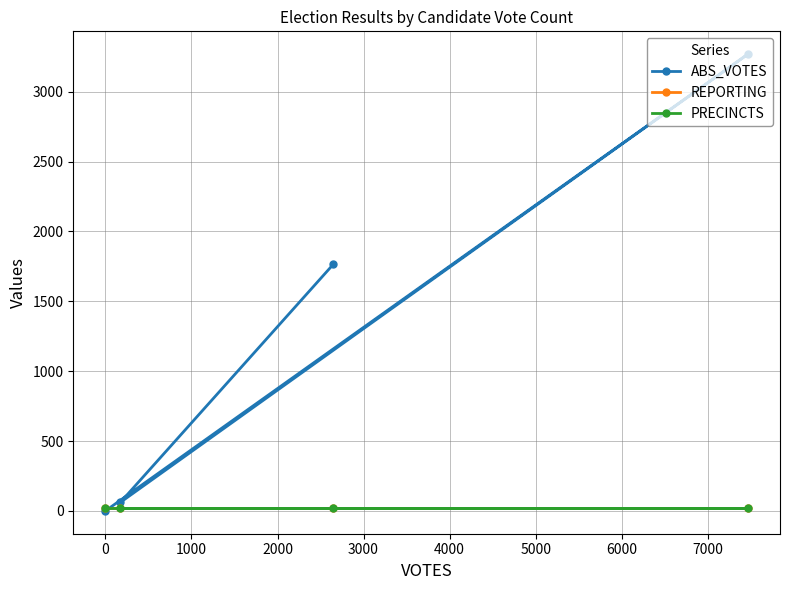

Does the chart have visible grid lines?

Yes